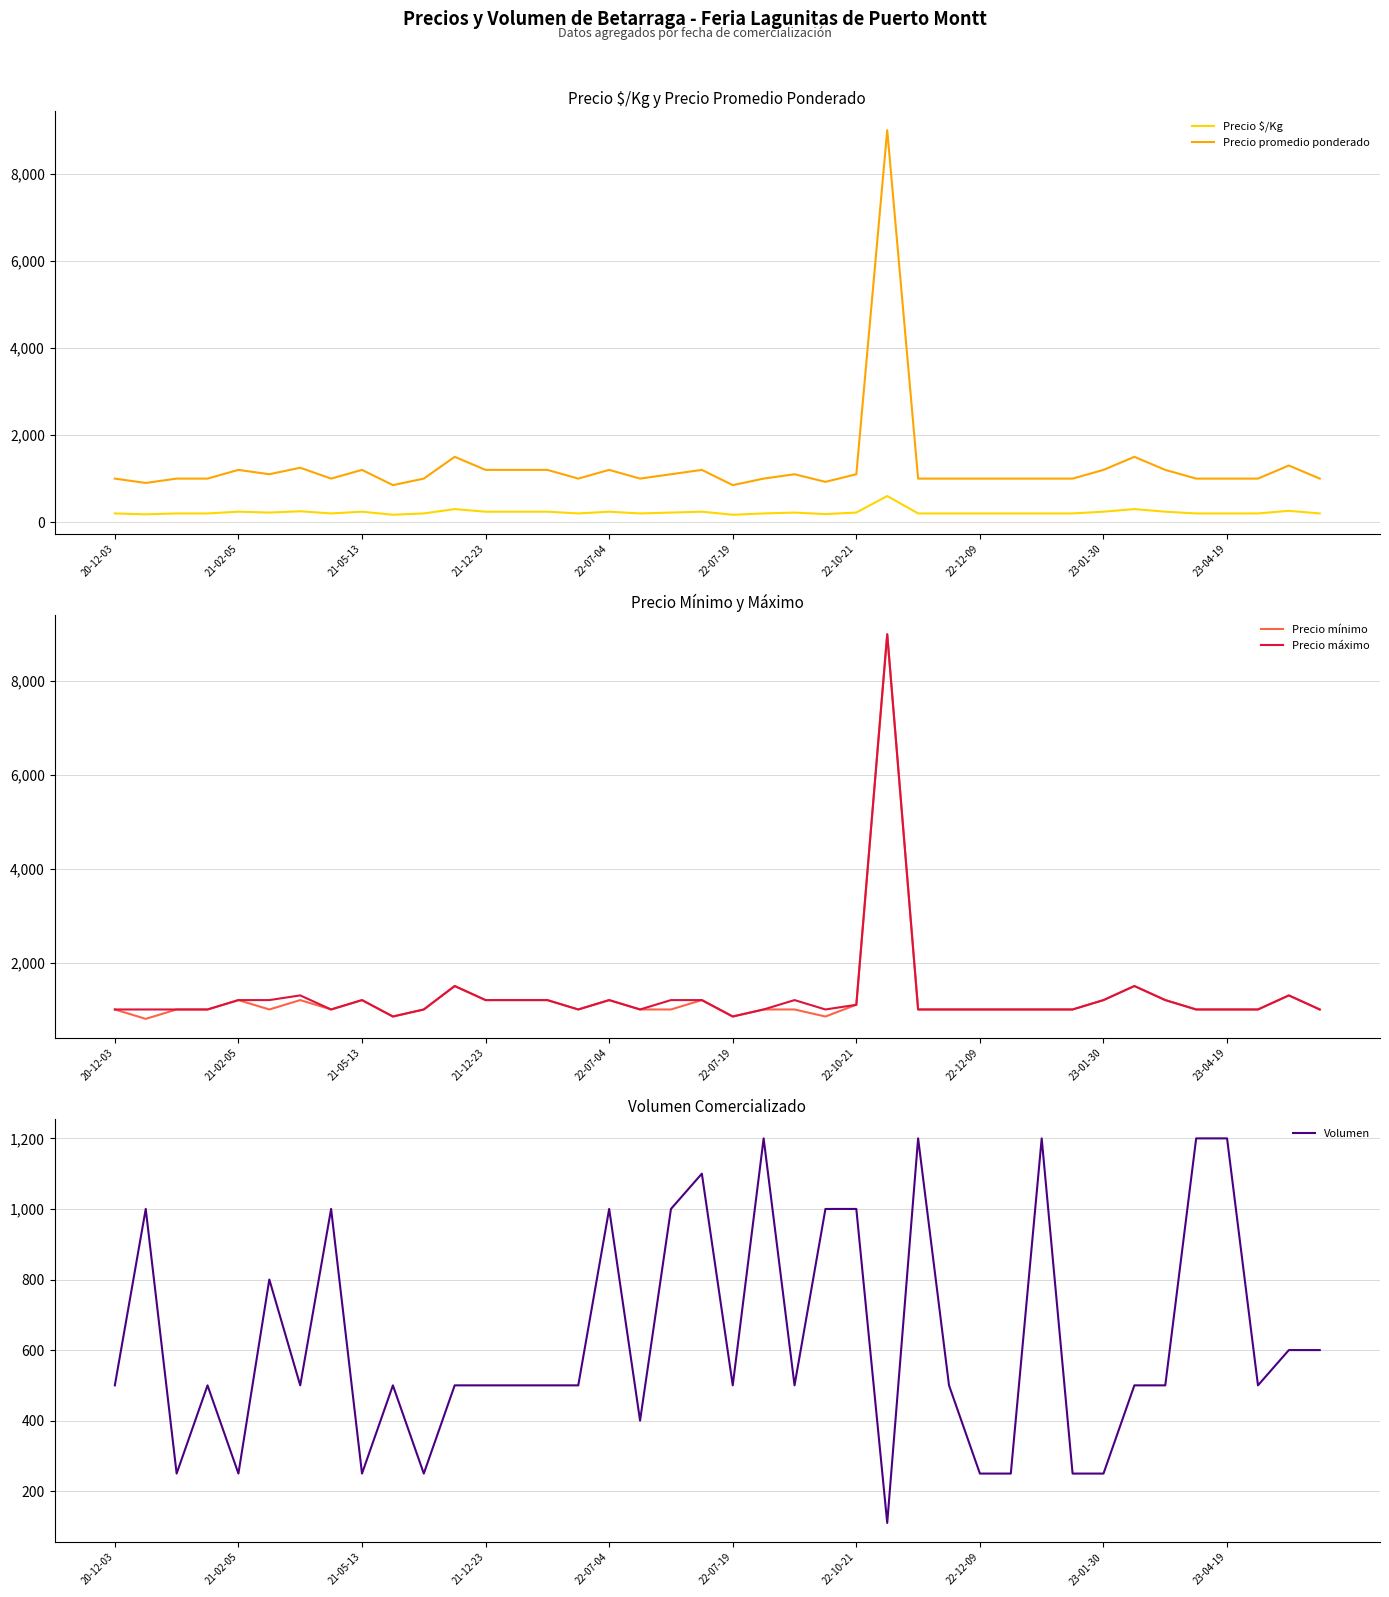

True or false: Precio promedio ponderado and Precio $/Kg cross at least once.

False